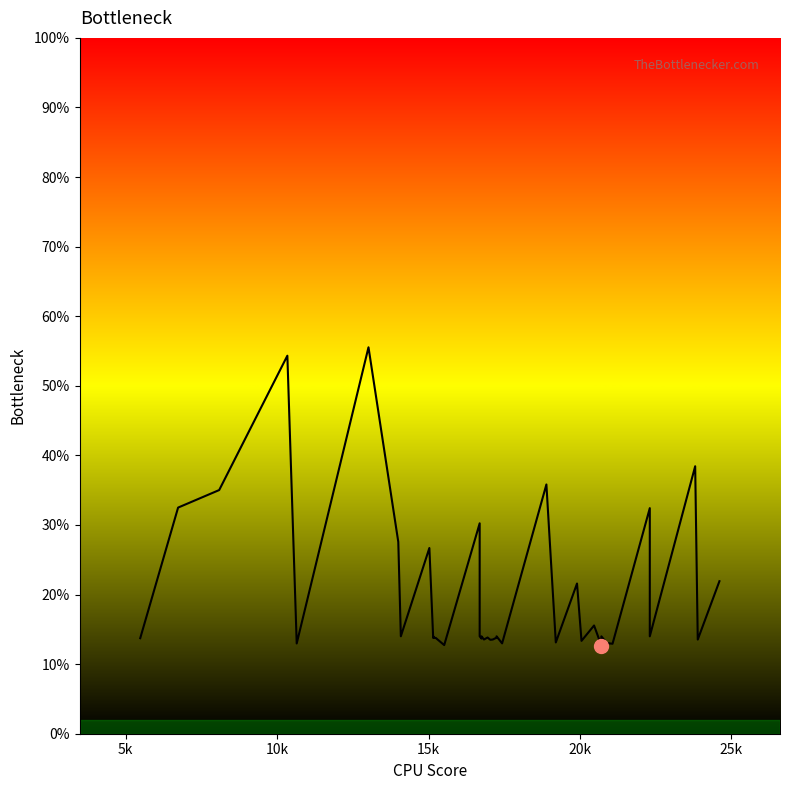

How many interior local valleys (lower than both neighbors) does the data have?

14